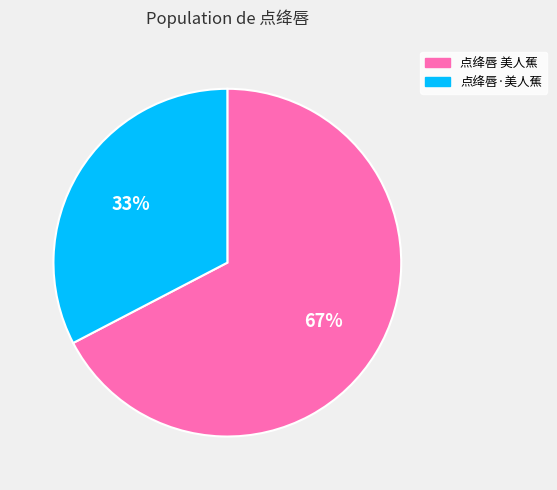

Approximately how many times larger is the value at 点绛唇·美人蕉 compared to 点绛唇 美人蕉?

0.5